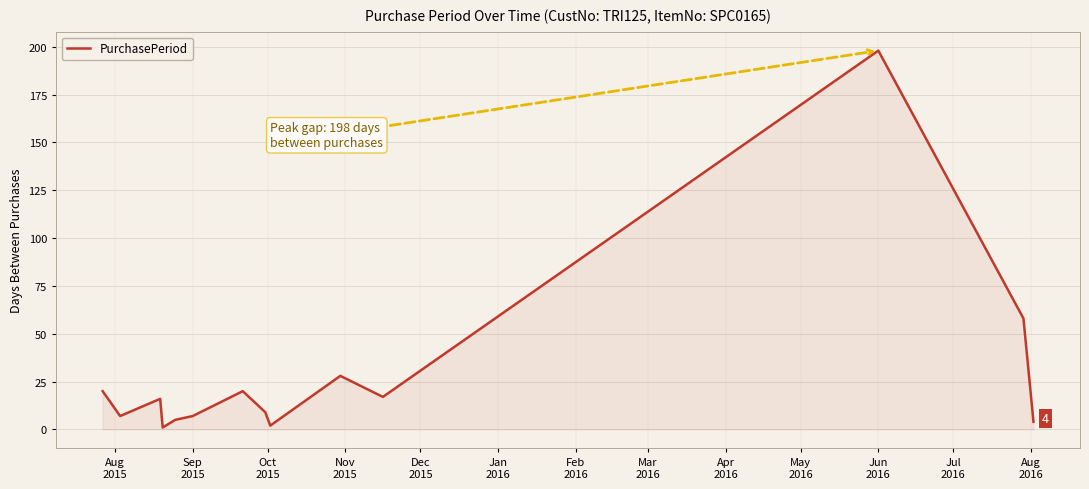

What is the greatest value displayed?

198